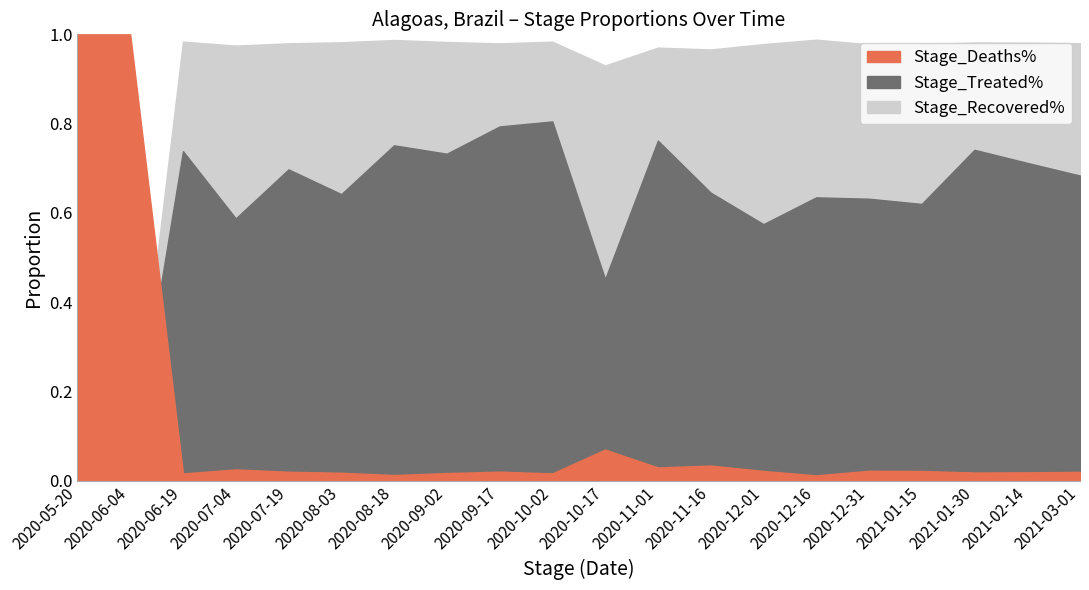

What are all the series names shown in the legend?

Stage_Treated%, Stage_Deaths%, Stage_Recovered%